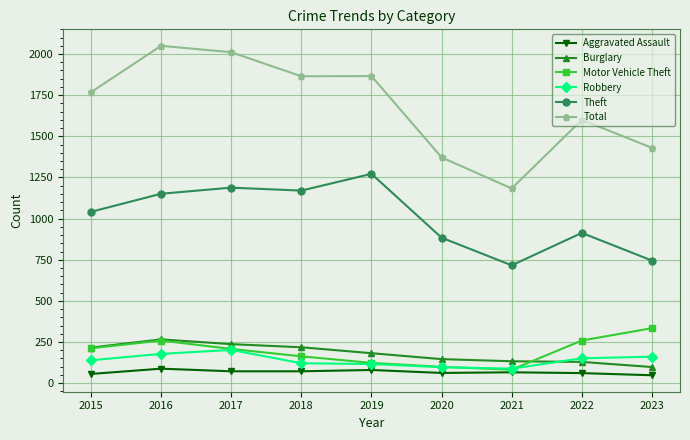

The value of Motor Vehicle Theft at 2017 is 64. True or false?

False